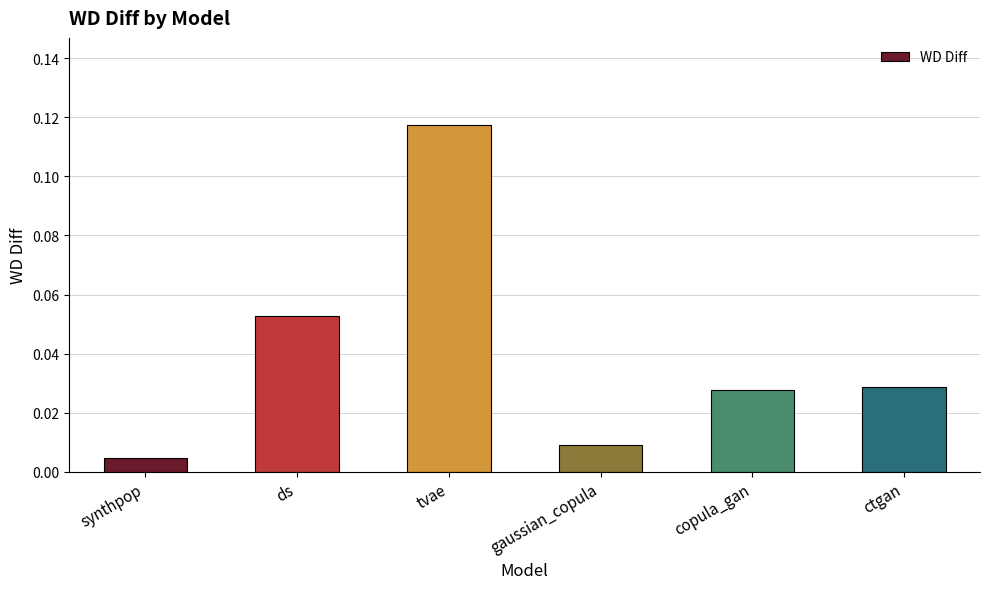

What is the label of the 1st bar from the right?

ctgan